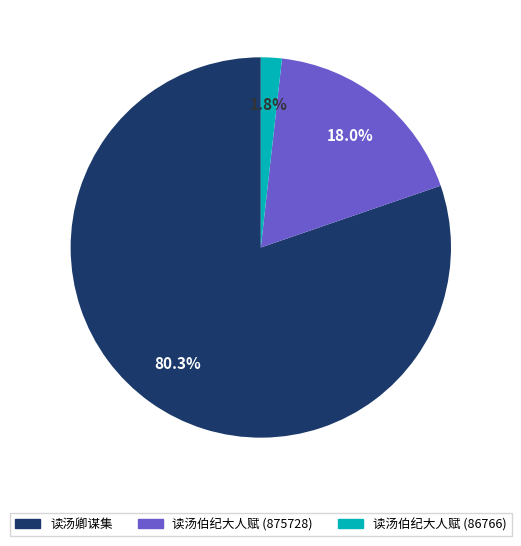

Is there a majority slice in this chart?

Yes